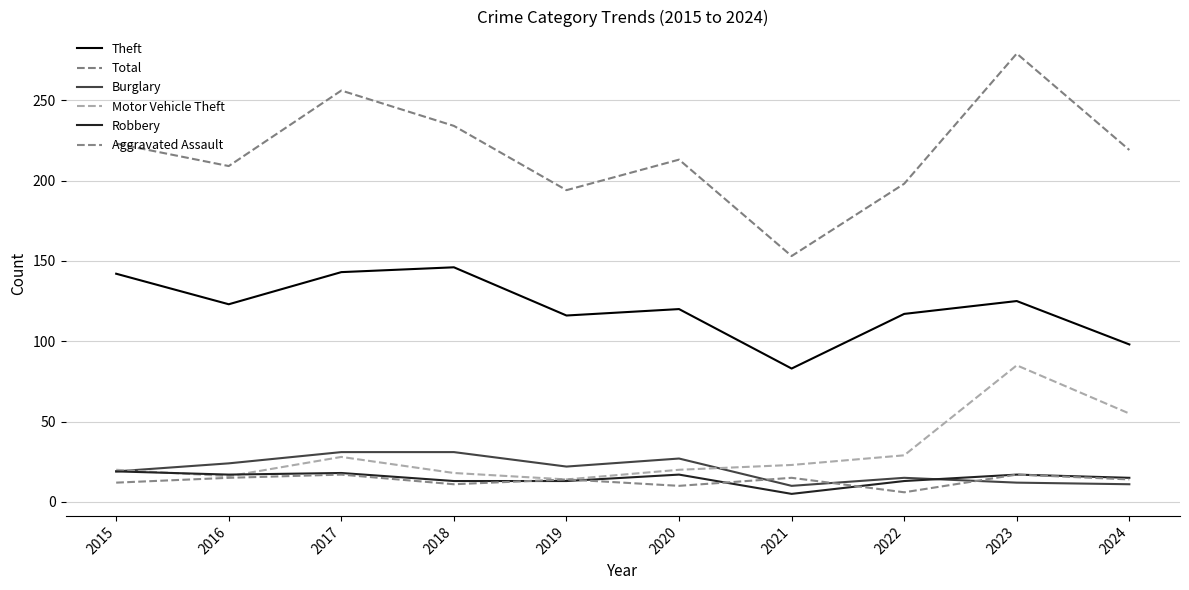

Is the value of Motor Vehicle Theft at 2015 greater than the value of Total at 2017?

No